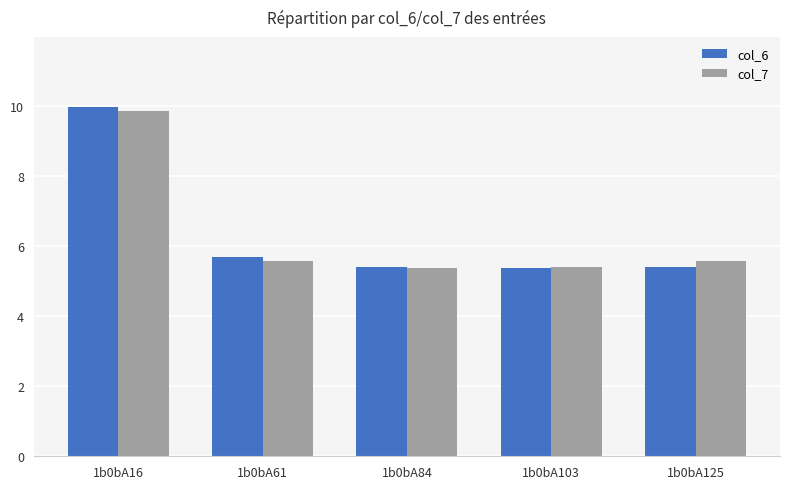

Which series has the largest range (max minus min)?

col_6